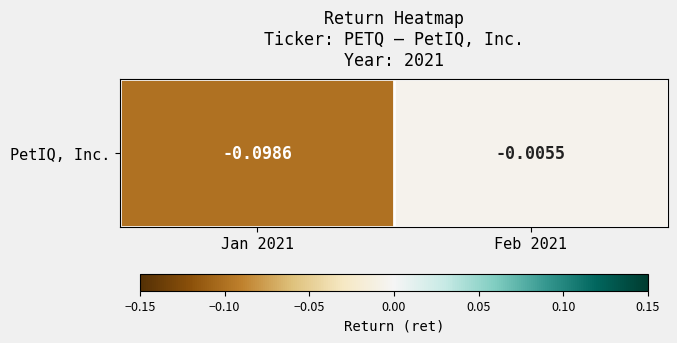

Which category has the lowest value across all series?

Jan 2021